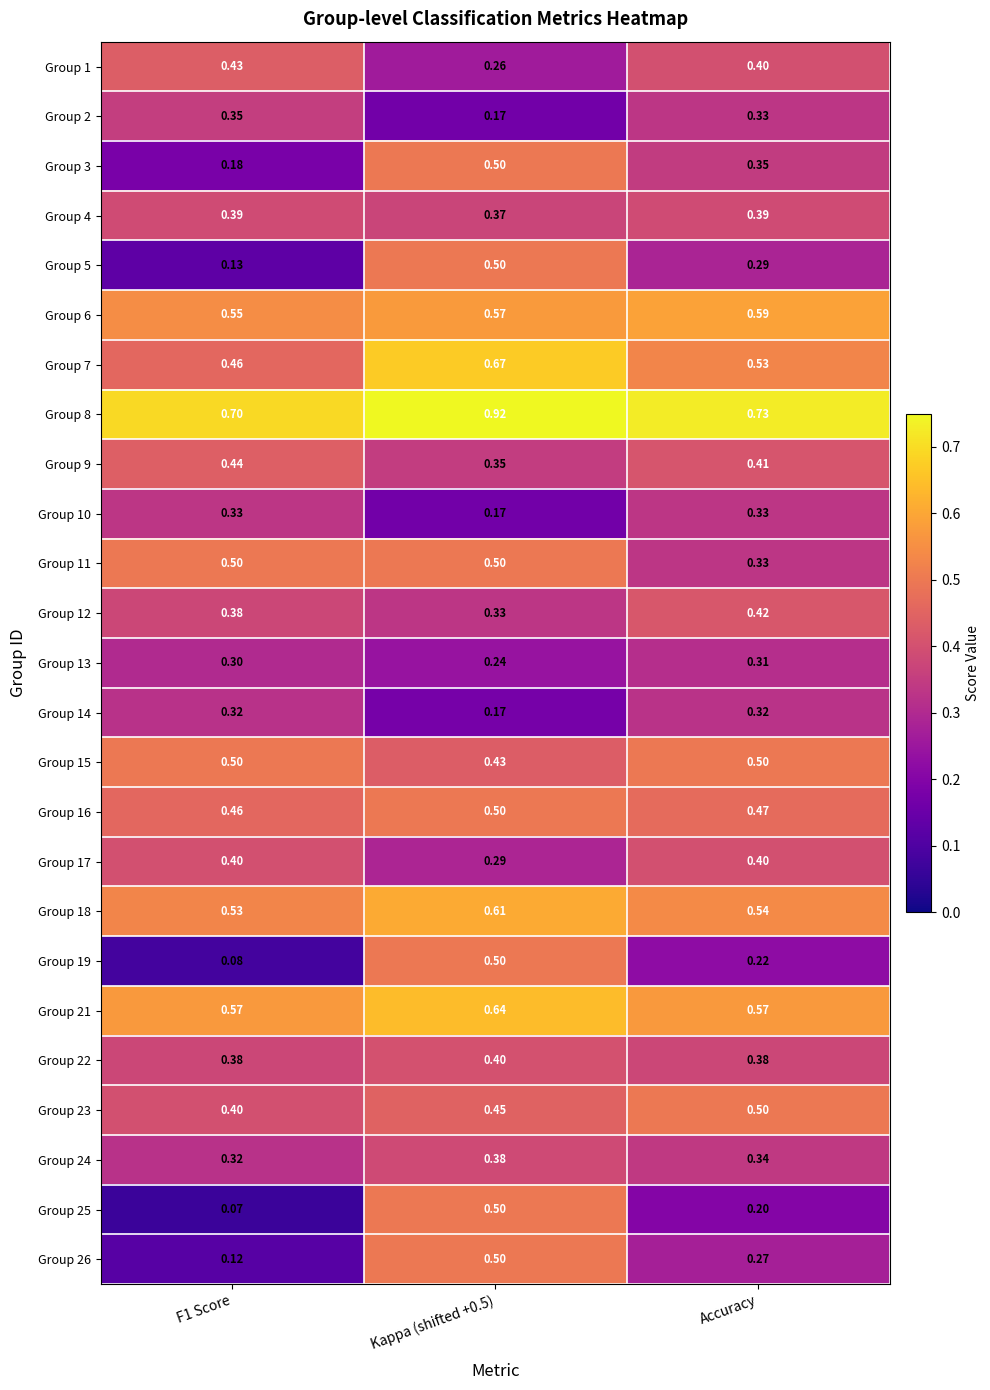

Which label corresponds to the largest value in the chart?

Kappa (shifted +0.5)